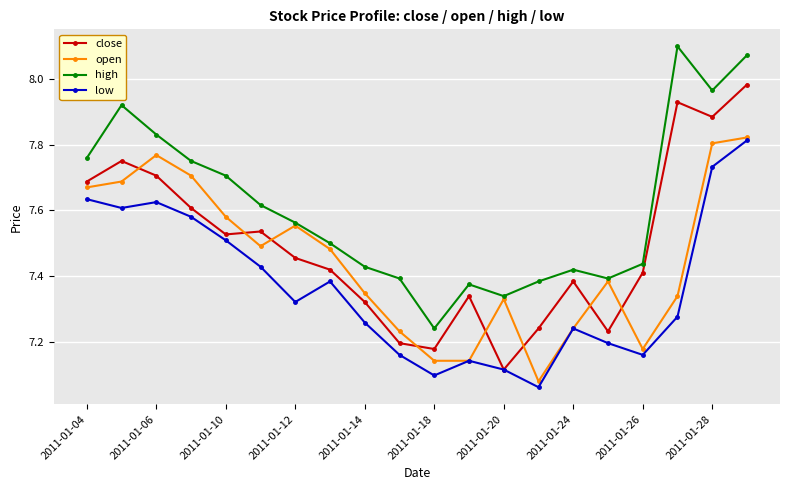

True or false: open has more than 2 interior local peaks.

True